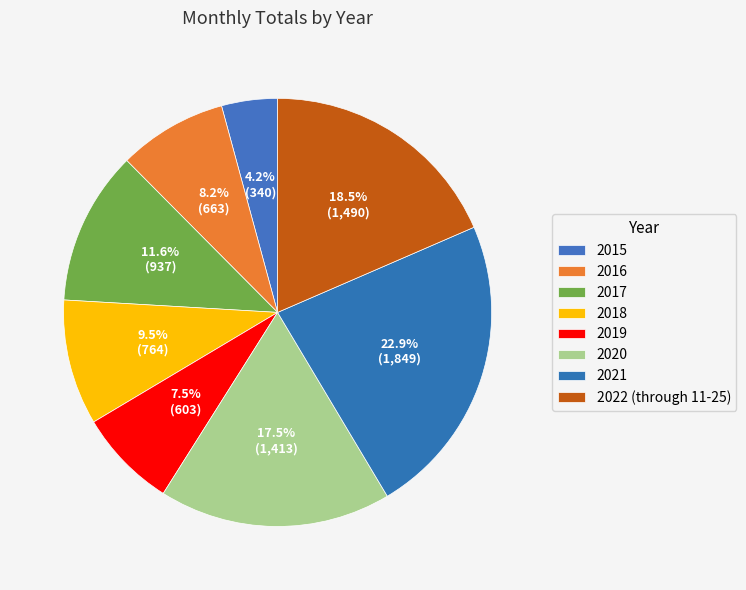

What is the total percentage of 2018 and 2020?

27.0%